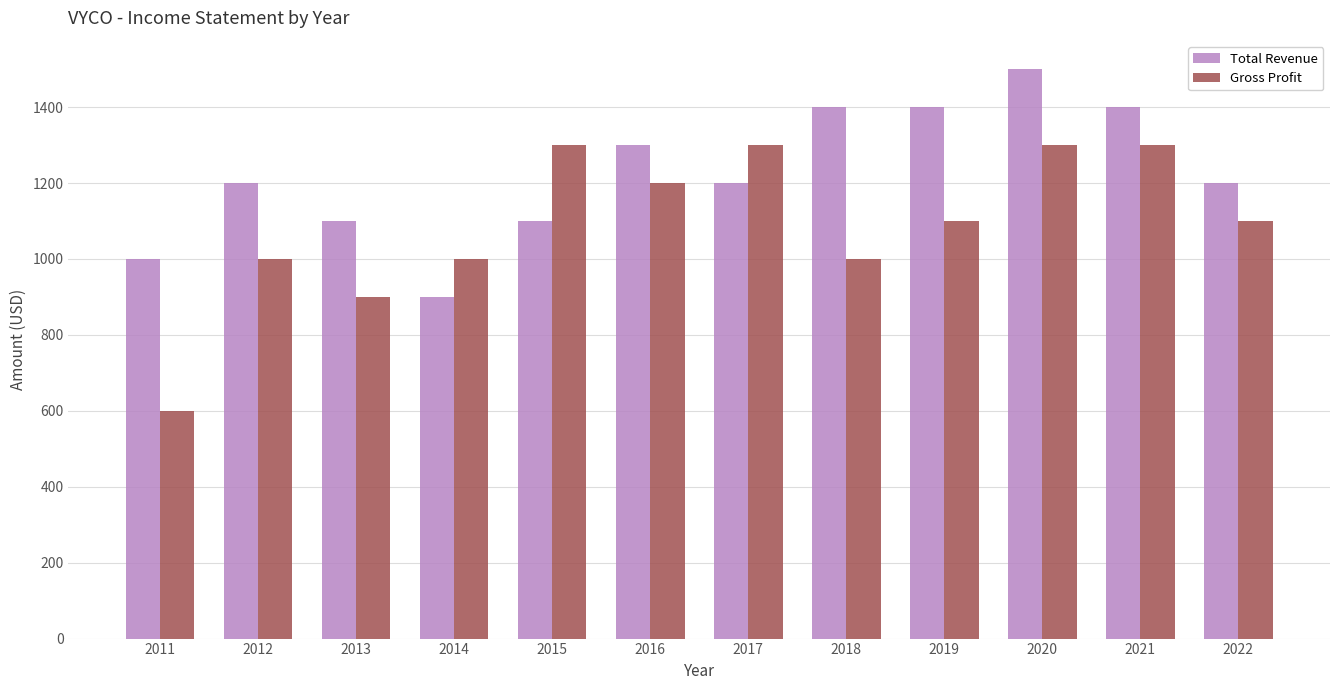

What is the maximum value shown in the chart?

1500